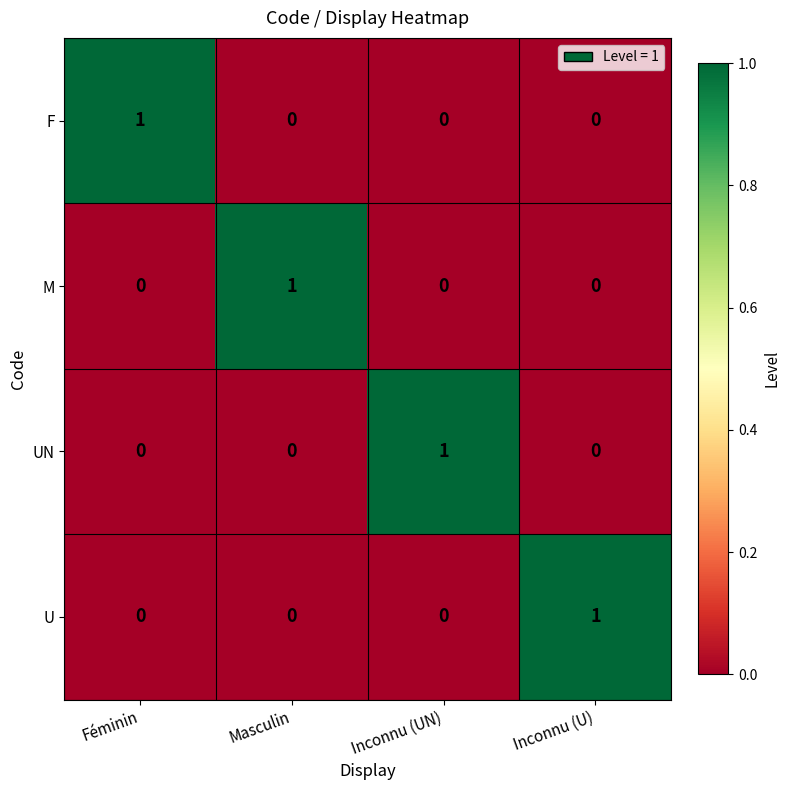

True or false: U has a value of 0 at Inconnu (UN).

True